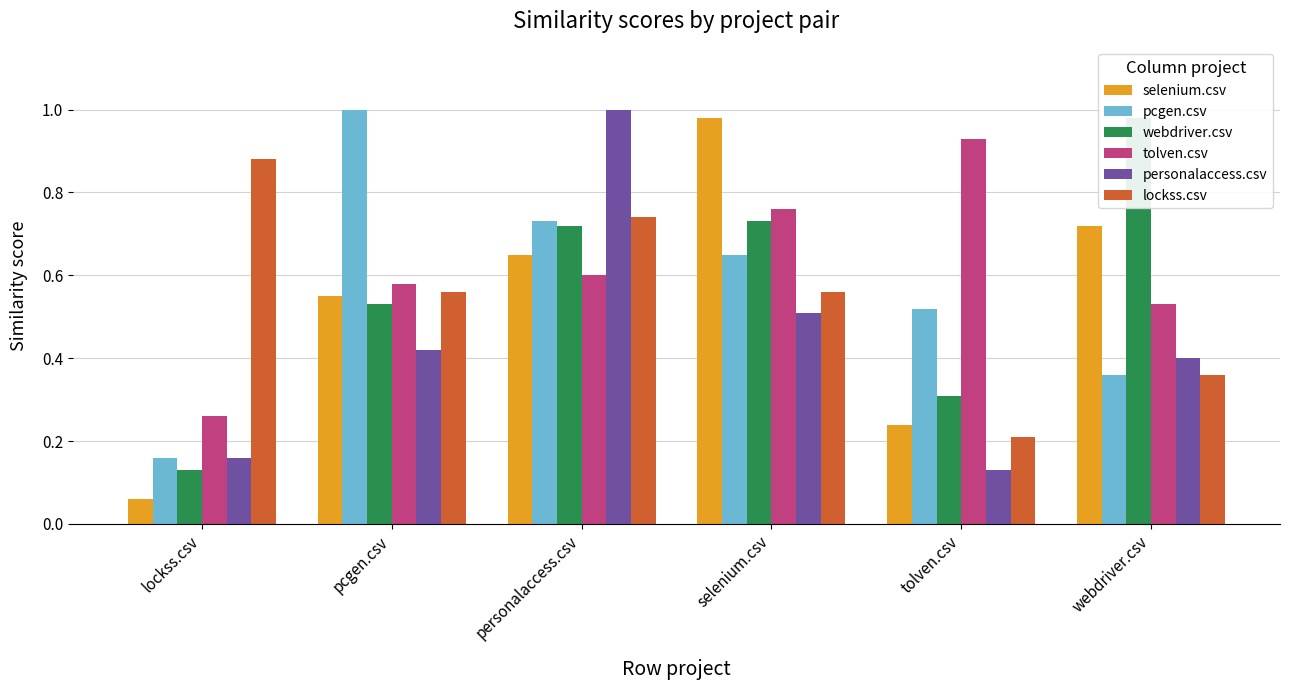

Which series changed the most between lockss.csv and pcgen.csv?

pcgen.csv